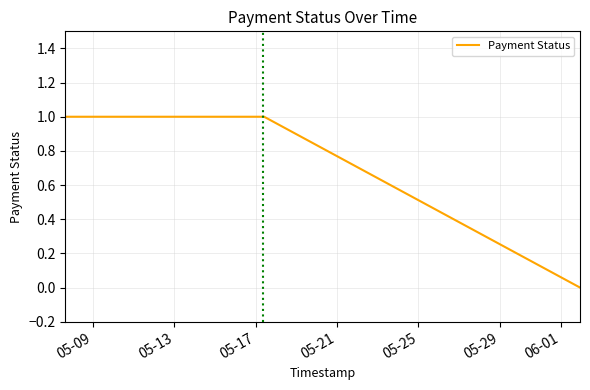

True or false: the data has more than 2 interior local peaks.

False